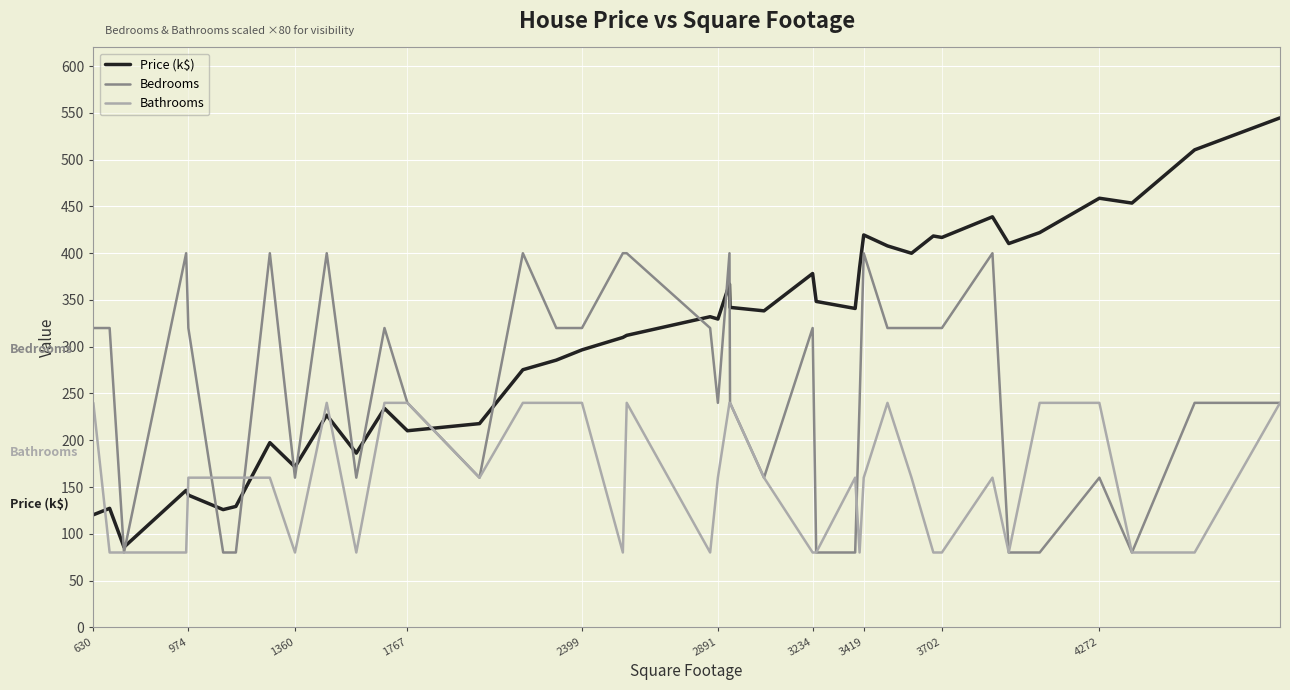

Rank the series by their maximum value, from lowest to highest.

Bathrooms, Bedrooms, Price (k$)